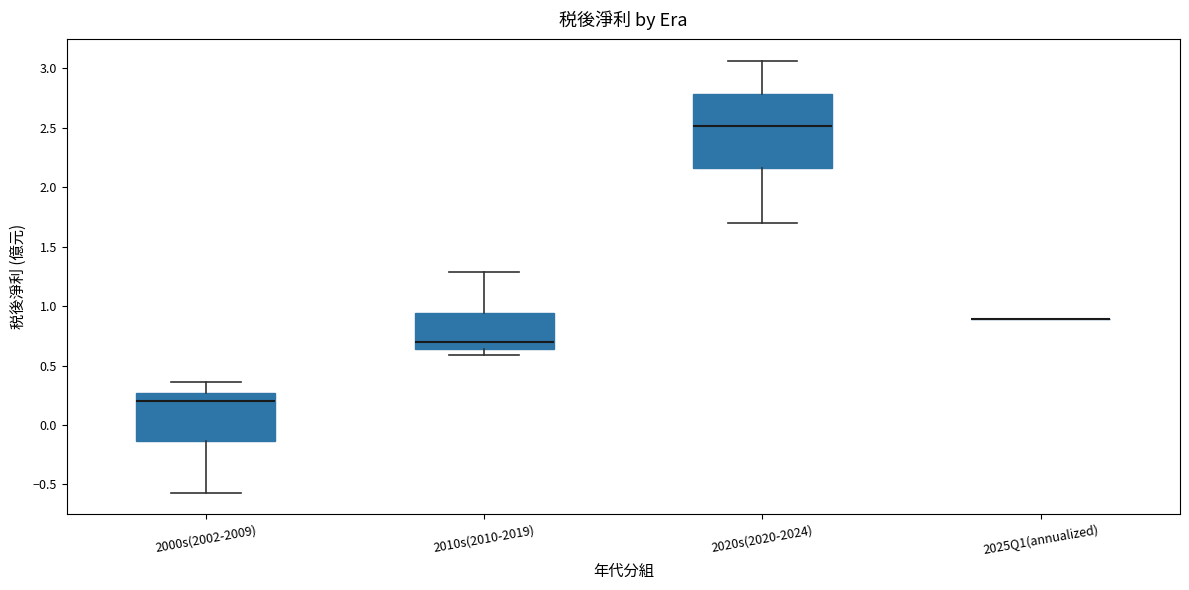

Reading left to right, transcribe this box plot: for each box, give where its median line is, the range the box spans, and where its two whiskers end, as read against the y-axis. The values are not printed on the chart, so give them approximately, as read against the axis.

2000s(2002-2009): median 0.20, box -0.15 to 0.25, whiskers -0.55 to 0.35
2010s(2010-2019): median 0.70, box 0.65 to 0.95, whiskers 0.60 to 1.30
2020s(2020-2024): median 2.50, box 2.15 to 2.80, whiskers 1.70 to 3.05
2025Q1(annualized): box collapsed to a line at 0.90, whiskers 0.90 to 0.90